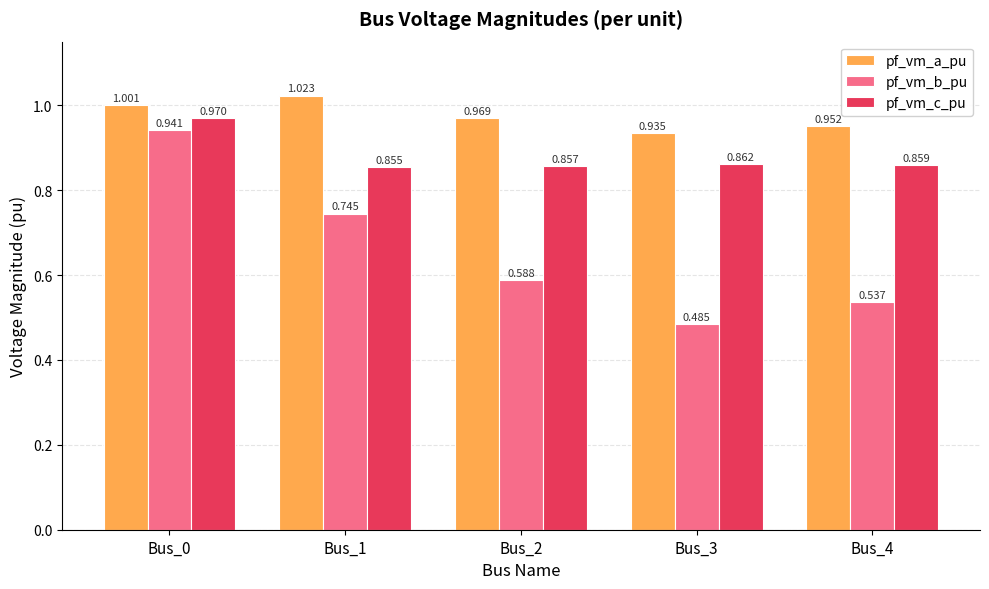

The value of pf_vm_a_pu at Bus_1 is 1.7. True or false?

False